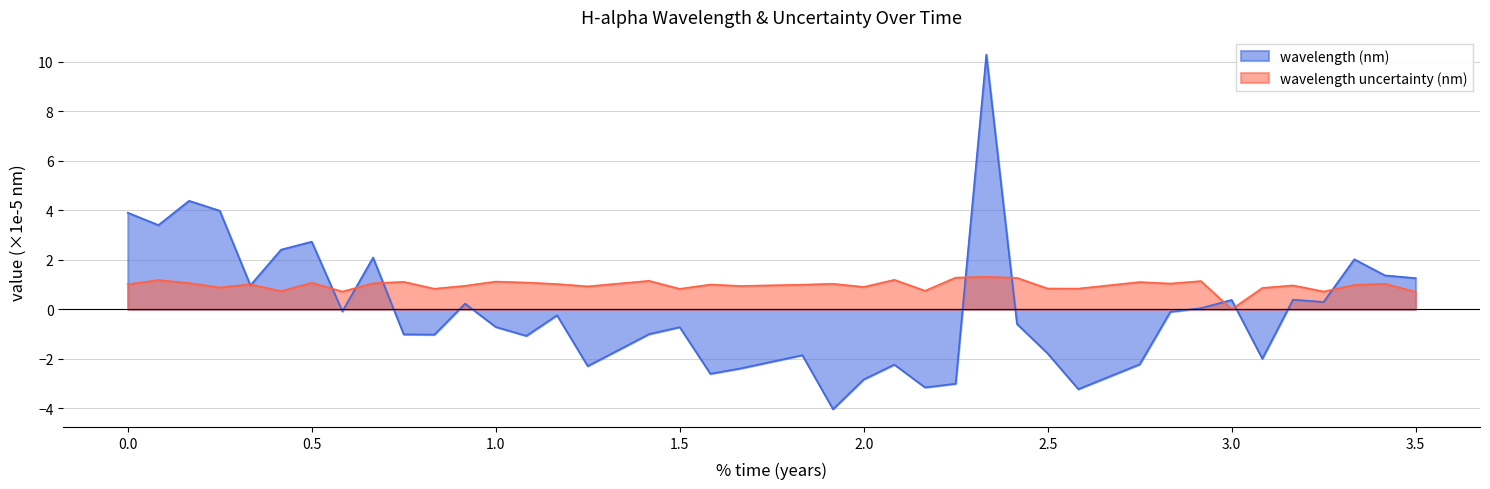

Reading left to right, extract all data points from this chart.

wavelength (nm): 0.0=3.9	0.083333333=3.4	0.166666667=4.4	0.25=4.0	0.333333333=1.0	0.416666667=2.4	0.5=2.7	0.583333333=-0.1	0.666666667=2.1	0.75=-1.0	0.833333333=-1.0	0.916666667=0.2	1.0=-0.7	1.083333333=-1.1	1.166666667=-0.2	1.25=-2.3	1.416666667=-1.0	1.5=-0.7	1.583333333=-2.6	1.666666667=-2.4	1.833333333=-1.9	1.916666667=-4.0	2.0=-2.8	2.083333333=-2.2	2.166666667=-3.2	2.25=-3.0	2.333333333=10.3	2.416666667=-0.6	2.5=-1.8	2.583333333=-3.2	2.75=-2.2	2.833333333=-0.1	2.916666667=0.0	3.0=0.4	3.083333333=-2.0	3.166666667=0.4	3.25=0.3	3.333333333=2.0	3.416666667=1.4	3.5=1.3
wavelength uncertainty (nm): 0.0=1.0	0.083333333=1.2	0.166666667=1.1	0.25=0.9	0.333333333=1.0	0.416666667=0.7	0.5=1.1	0.583333333=0.7	0.666666667=1.1	0.75=1.1	0.833333333=0.8	0.916666667=1.0	1.0=1.1	1.083333333=1.1	1.166666667=1.0	1.25=0.9	1.416666667=1.1	1.5=0.8	1.583333333=1.0	1.666666667=0.9	1.833333333=1.0	1.916666667=1.0	2.0=0.9	2.083333333=1.2	2.166666667=0.7	2.25=1.3	2.333333333=1.3	2.416666667=1.3	2.5=0.8	2.583333333=0.8	2.75=1.1	2.833333333=1.0	2.916666667=1.1	3.0=0.0	3.083333333=0.9	3.166666667=1.0	3.25=0.7	3.333333333=1.0	3.416666667=1.0	3.5=0.7